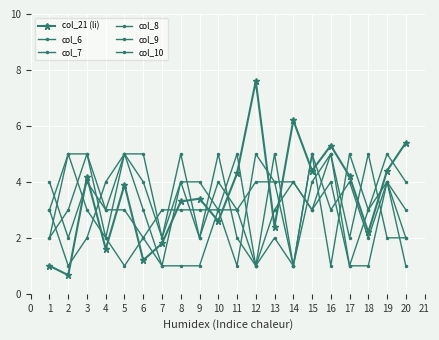

How many lines are shown in the chart?

6